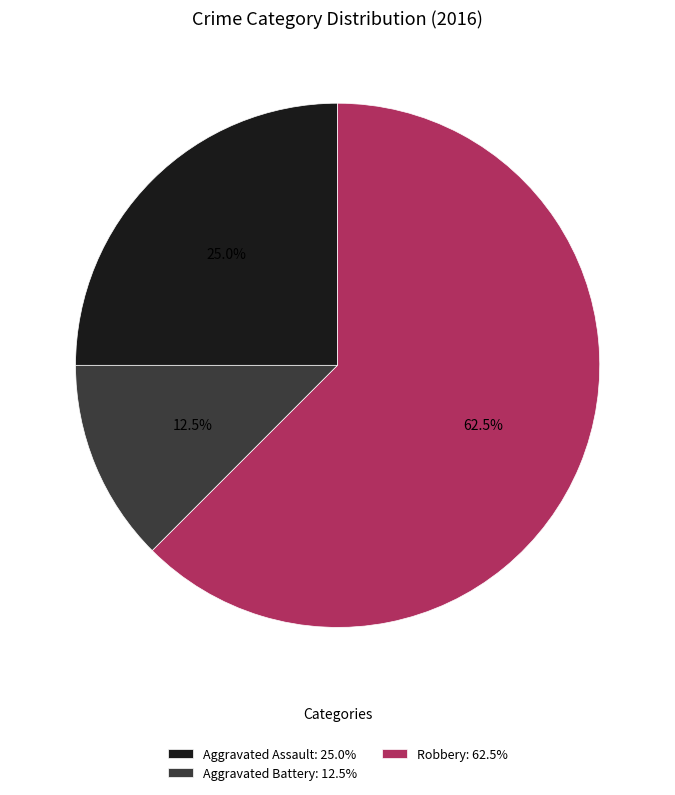

Is Robbery: 62.5% the majority of the pie?

Yes